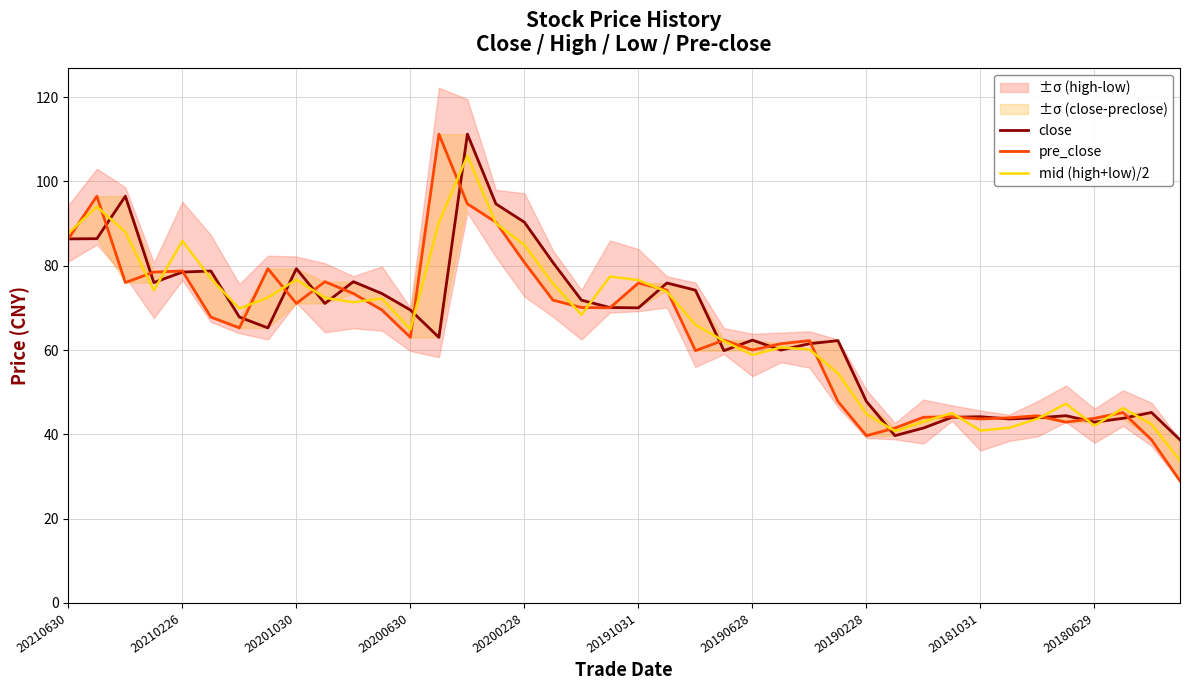

Which series has the largest range (max minus min)?

pre_close